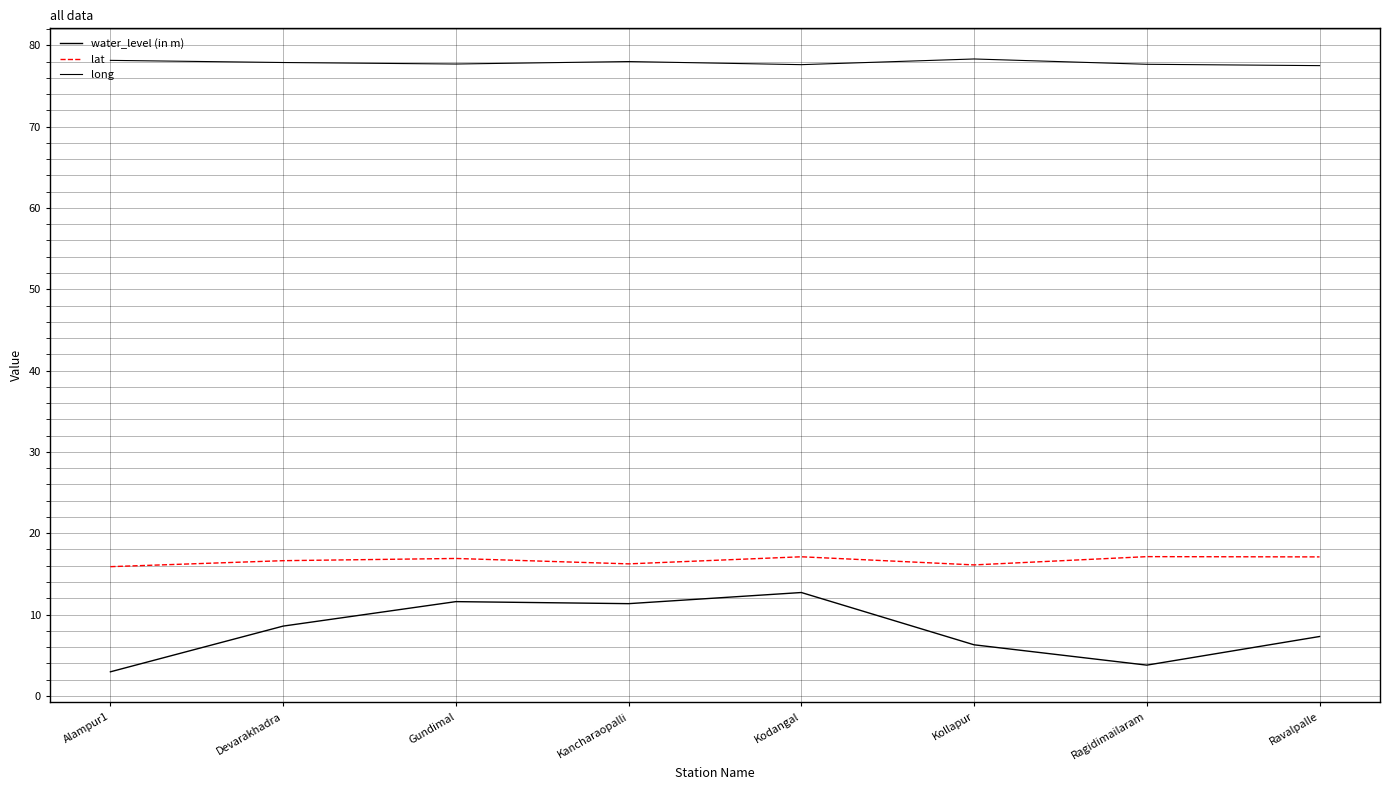

How many lines are shown in the chart?

3